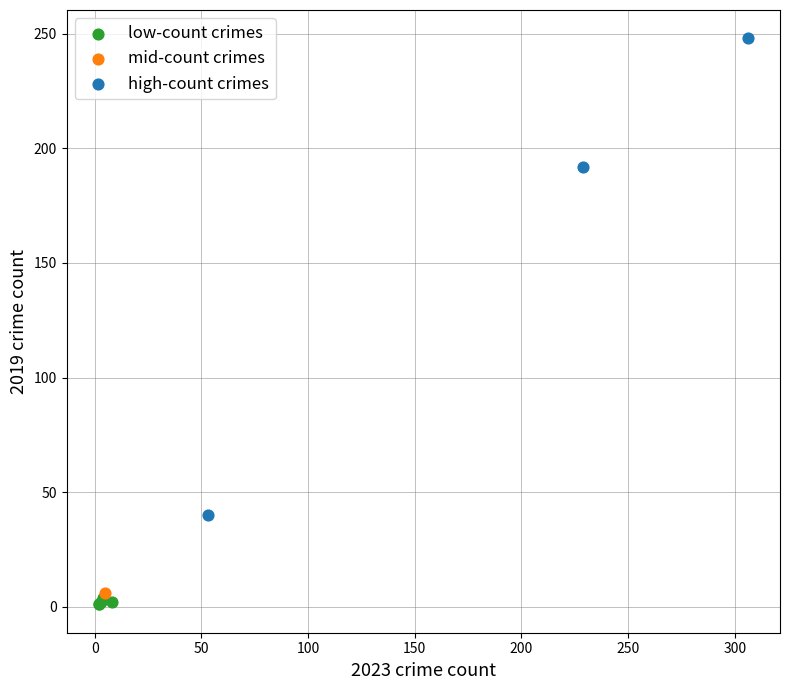

Which series reaches the minimum Y coordinate?

low-count crimes